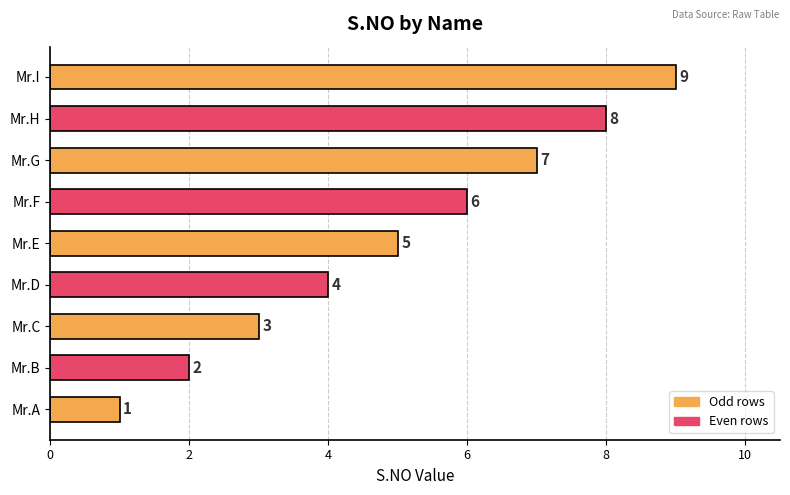

The value at Mr.G is 7. True or false?

True